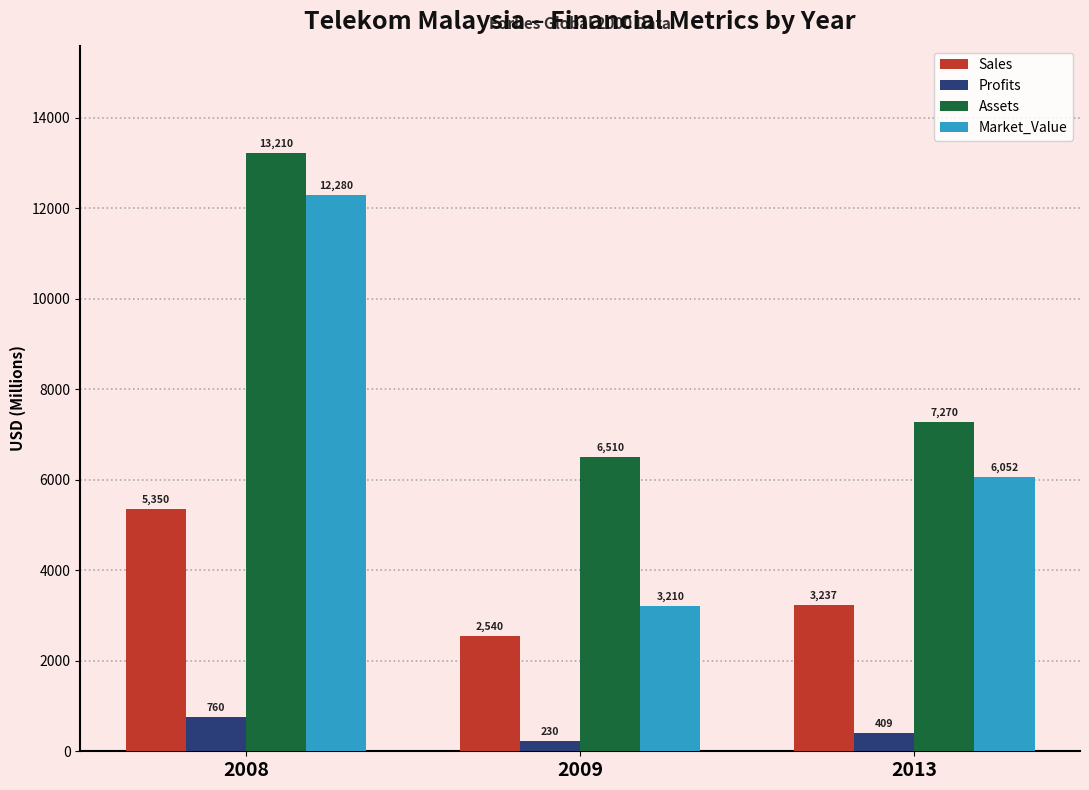

The value of Sales at 2008 is 5350.0. True or false?

True